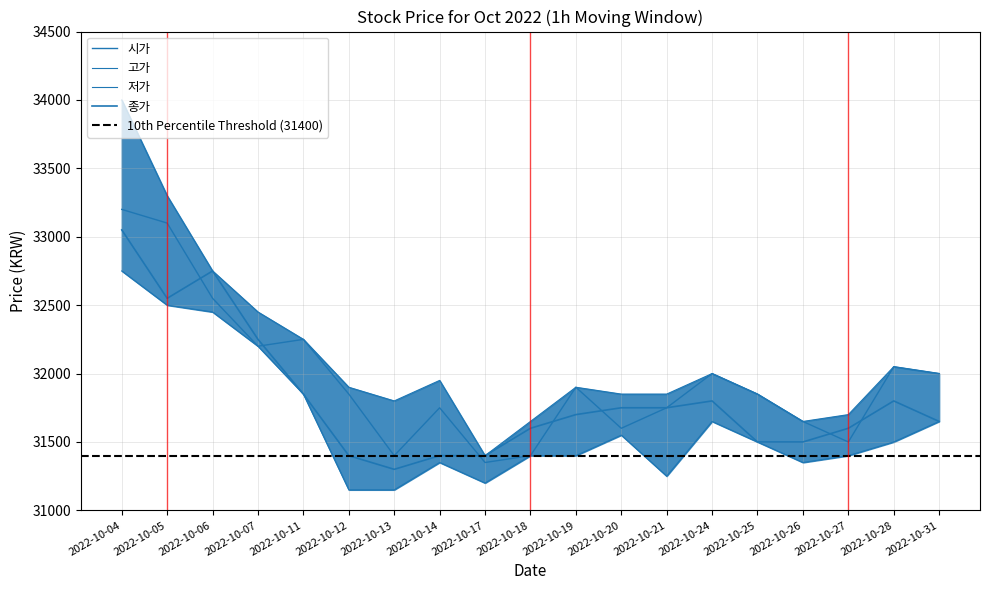

True or false: 저가 and 시가 cross at least once.

False